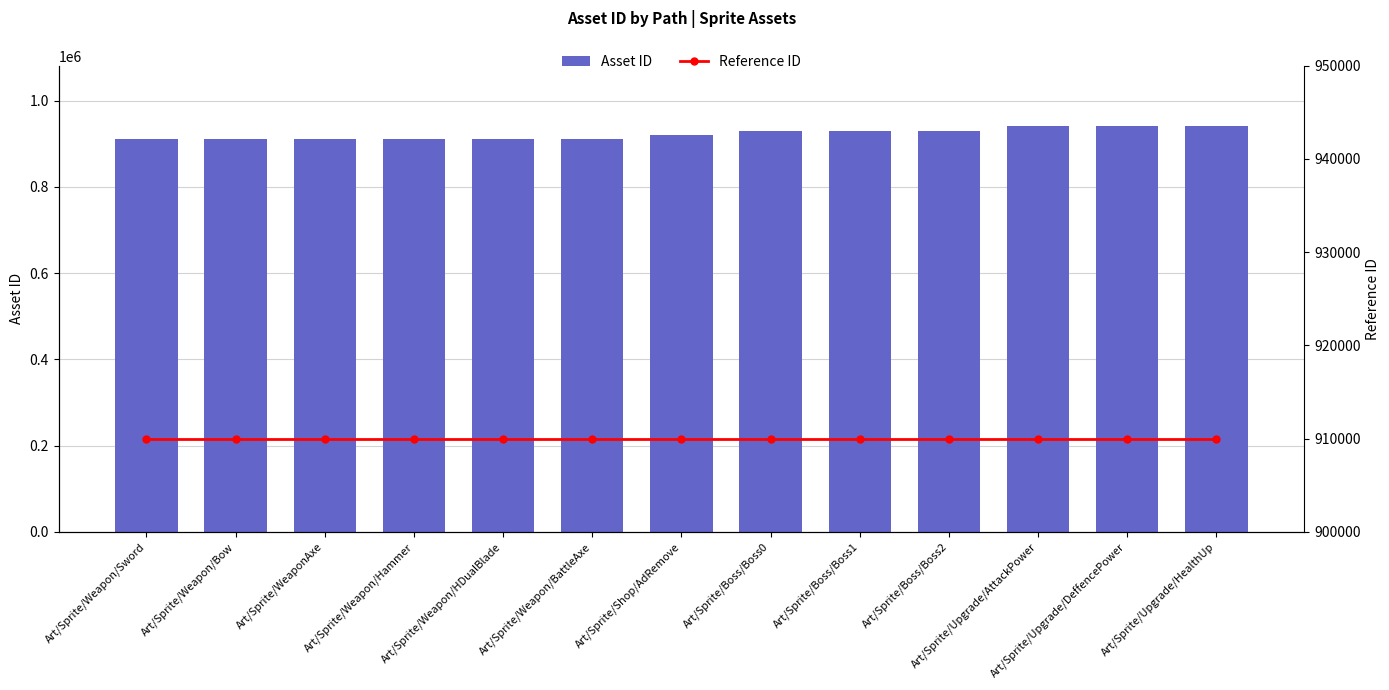

List the series in order of their overall mean, highest first.

Asset ID, Reference ID